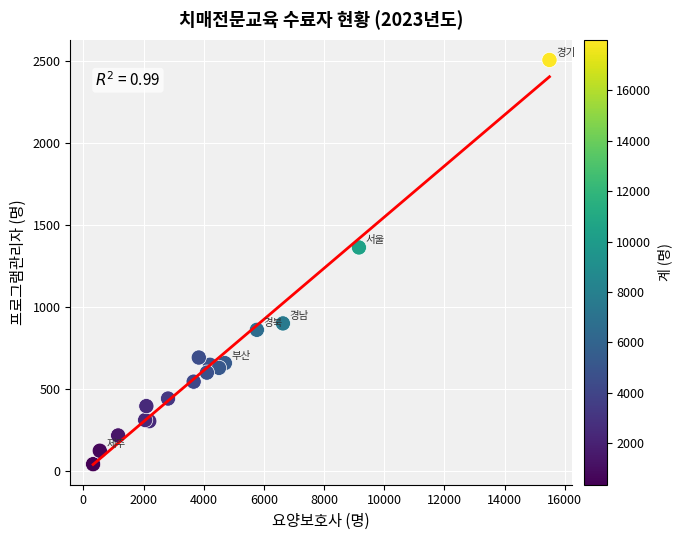

What Y value in the scatter plot is closest to 1272?

1361